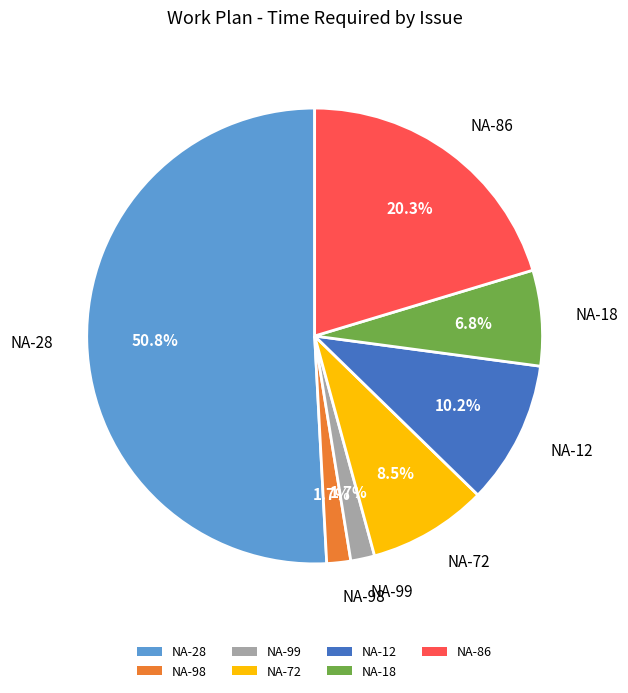

How many slices are in this pie chart?

7